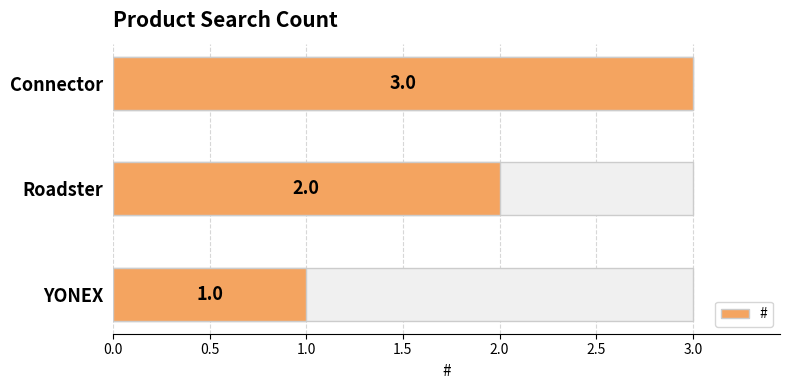

The chart shows a value of 1 at YONEX. True or false?

False